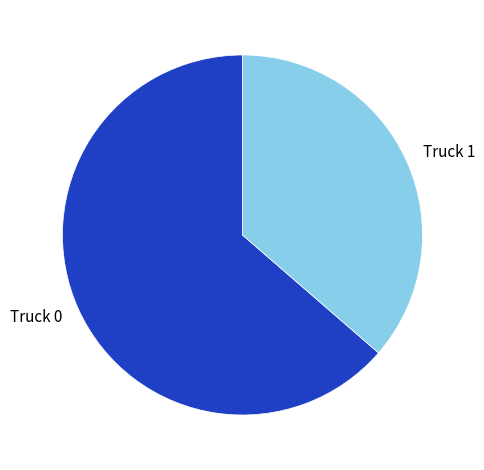

Which category accounts for the majority?

Truck 0